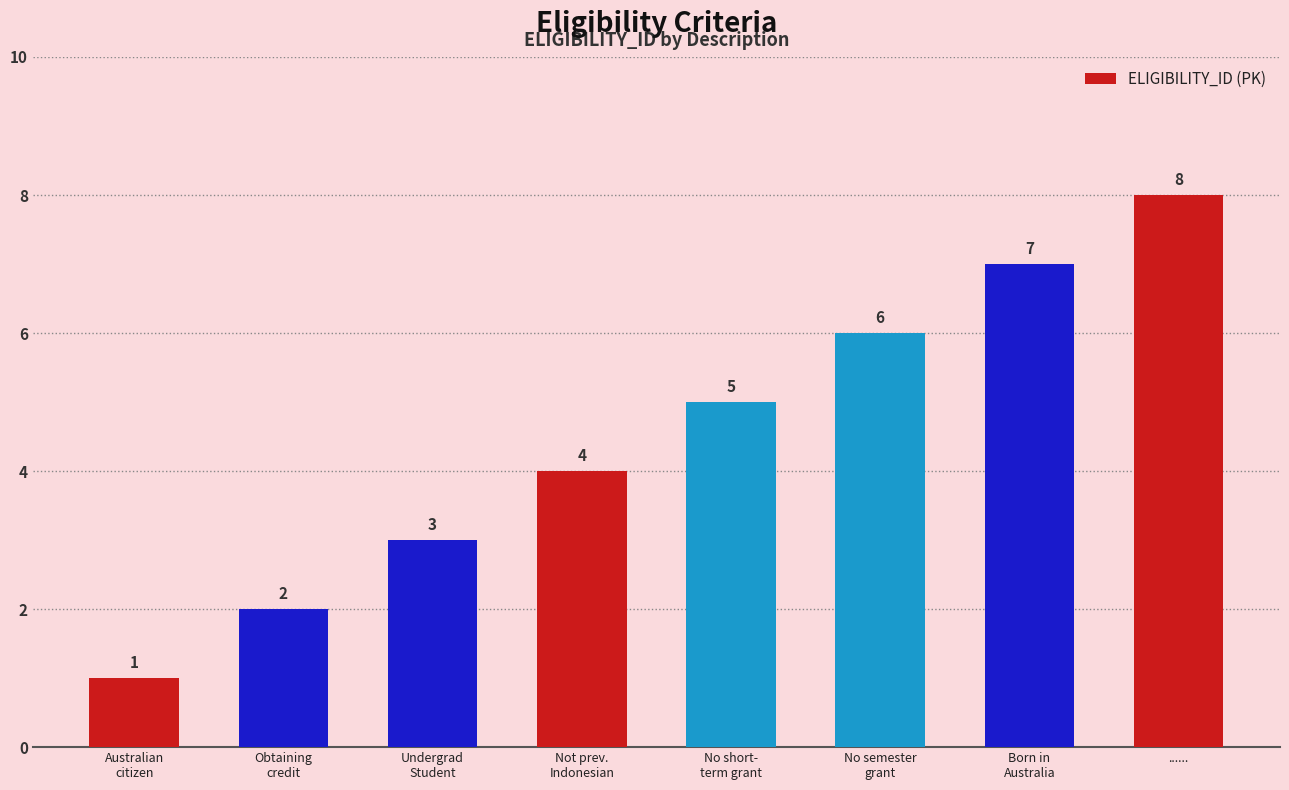

Where is the data nearest to the value 4?

Not prev.
Indonesian